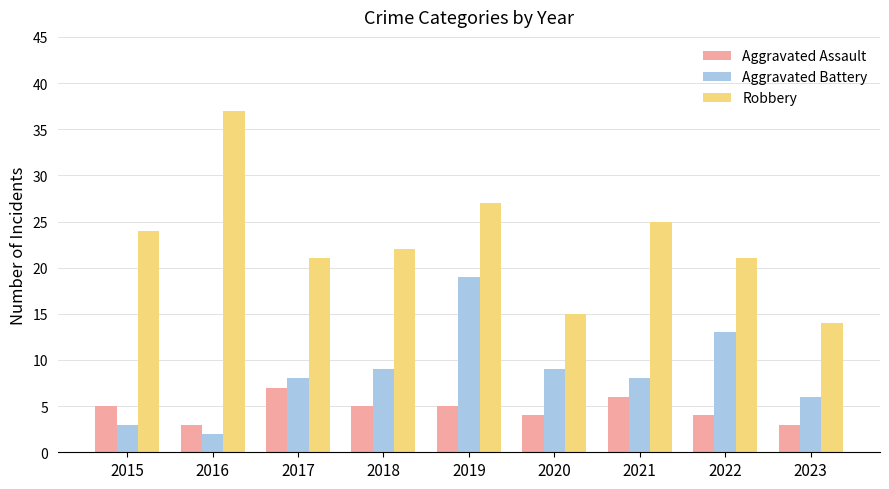

What is the difference between the Aggravated Battery values at 2015 and 2023?

3